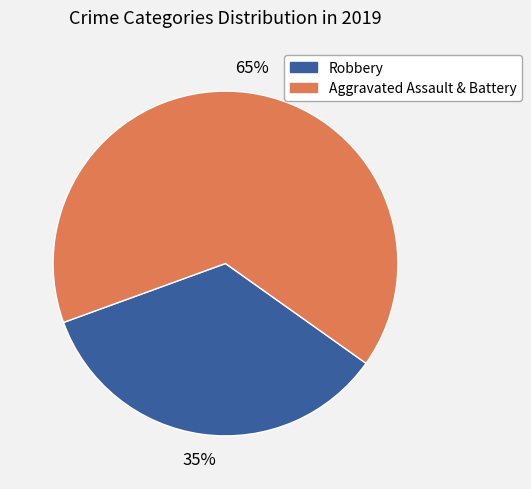

How many segments does this pie chart have?

2